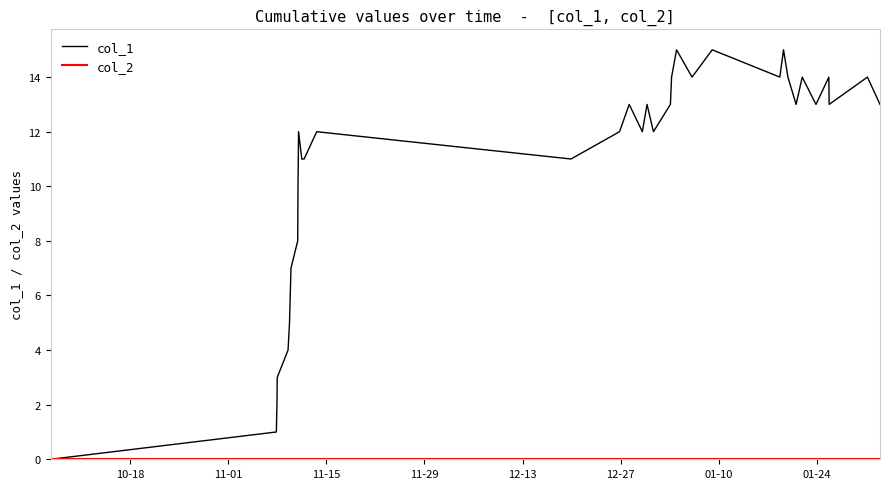

Does the chart display data point markers on the line(s)?

No